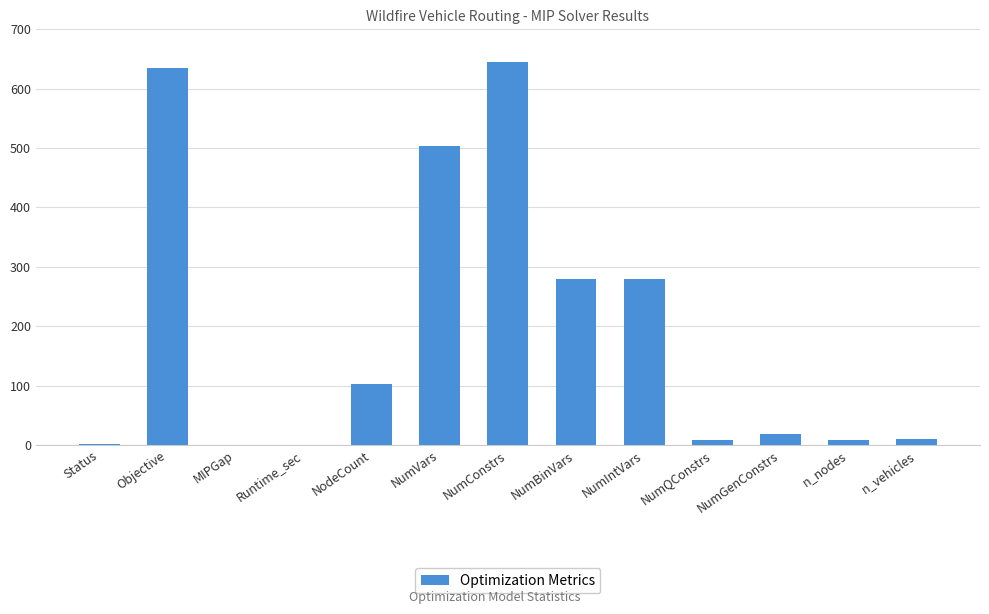

Which has a higher value, Objective or NumQConstrs?

Objective